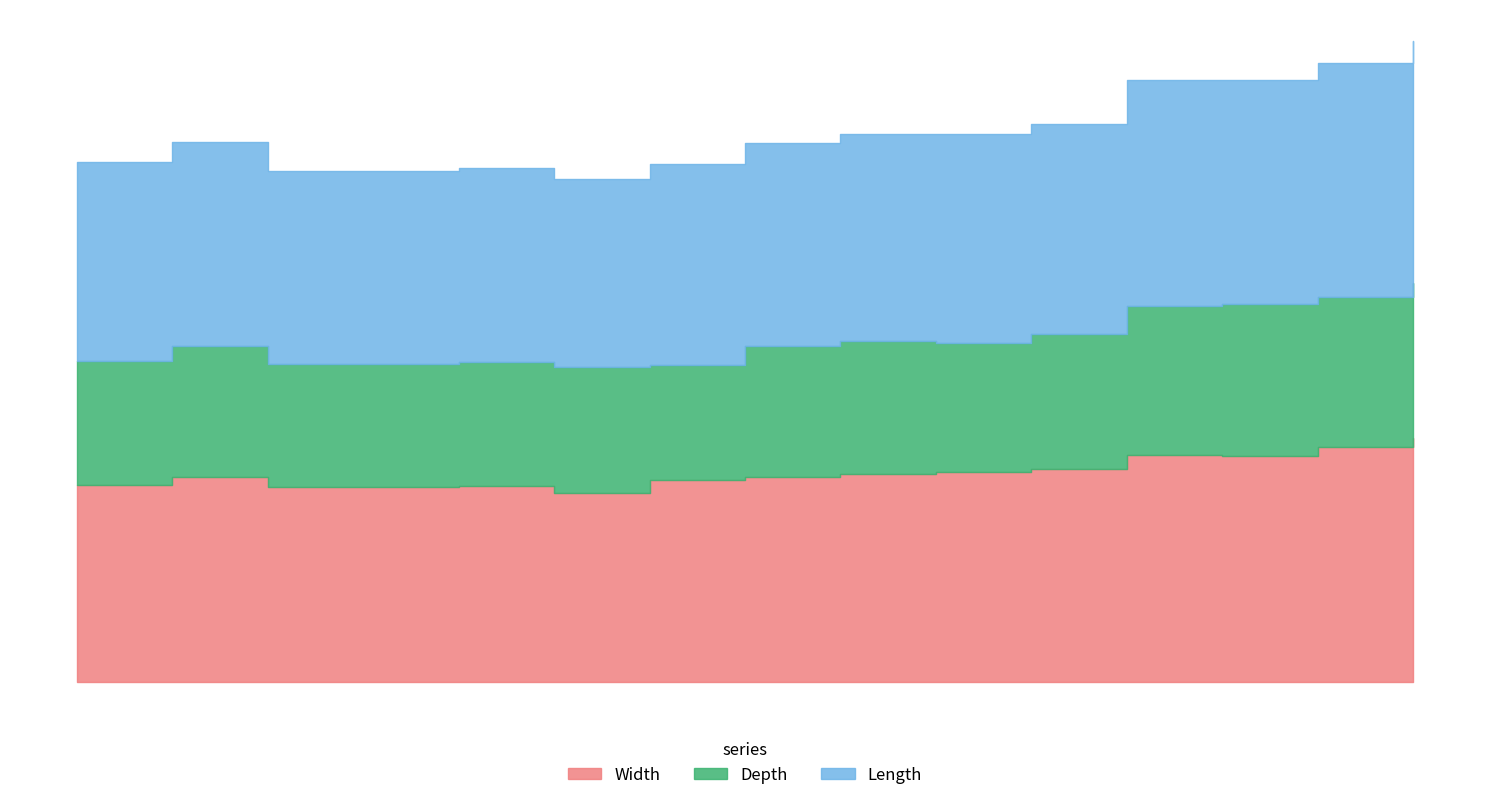

Reading left to right, transcribe all the data shown in this chart.

Width: 6.4	6.6	6.3	6.3	6.3	6.1	6.5	6.6	6.7	6.8	6.9	7.4	7.3	7.6	7.9
Depth: 4.0	4.3	4.0	4.0	4.0	4.1	3.7	4.2	4.3	4.2	4.4	4.8	4.9	4.8	5.0
Length: 6.4	6.6	6.2	6.3	6.3	6.1	6.5	6.6	6.7	6.8	6.8	7.3	7.3	7.6	7.8